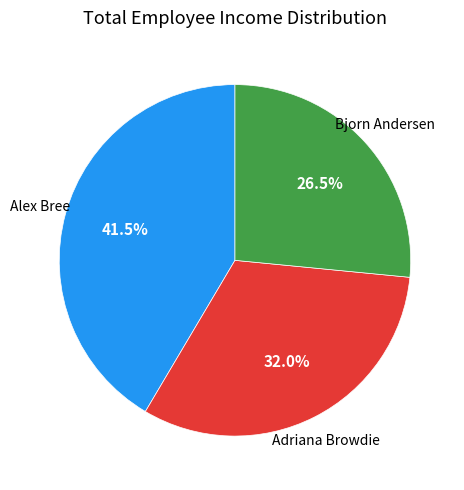

Does Bjorn Andersen represent more than half of the total?

No